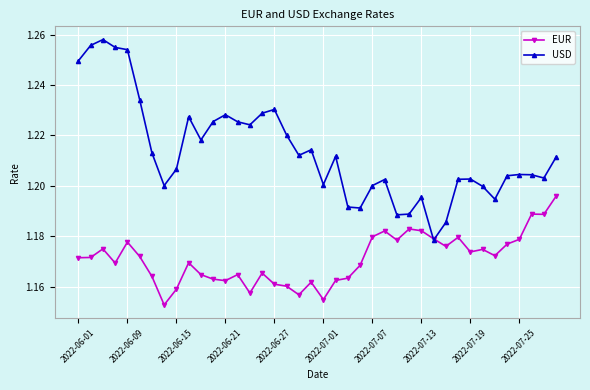

Rank the series by their average value, from lowest to highest.

EUR, USD